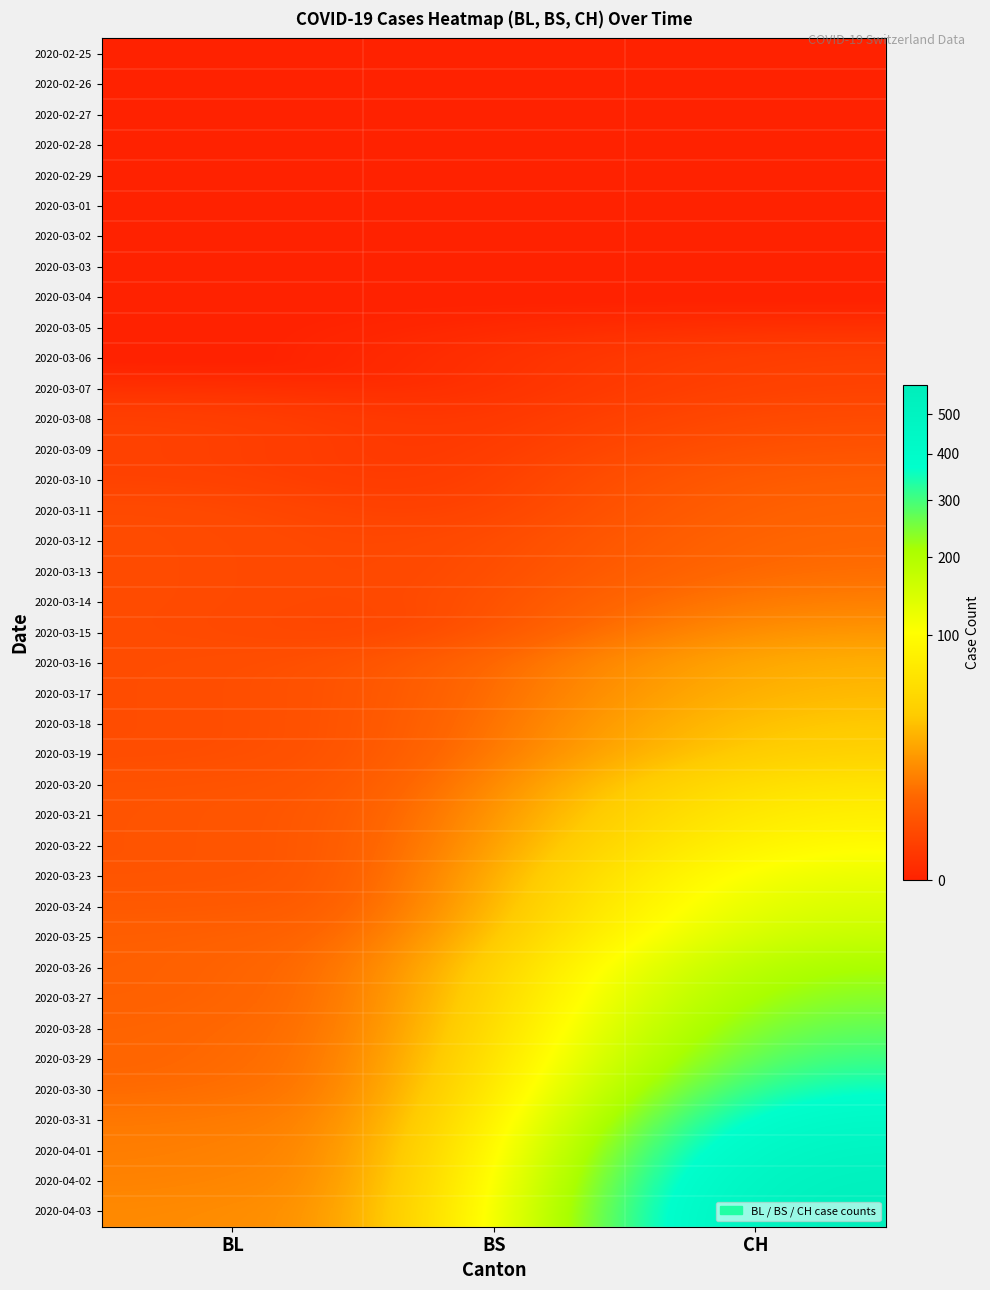

Reading right to left, list all the values displayed in this chart.

2020-02-25: CH=0	BS=0	BL=0
2020-02-26: CH=0	BS=0	BL=0
2020-02-27: CH=0	BS=0	BL=0
2020-02-28: CH=0	BS=0	BL=0
2020-02-29: CH=0	BS=0	BL=0
2020-03-01: CH=0	BS=0	BL=0
2020-03-02: CH=0	BS=0	BL=0
2020-03-03: CH=0	BS=0	BL=0
2020-03-04: CH=0	BS=0	BL=0
2020-03-05: CH=0	BS=0	BL=0
2020-03-06: CH=1	BS=0	BL=0
2020-03-07: CH=1	BS=0	BL=0
2020-03-08: CH=2	BS=0	BL=1
2020-03-09: CH=3	BS=0	BL=1
2020-03-10: CH=5	BS=0	BL=1
2020-03-11: CH=6	BS=0	BL=2
2020-03-12: CH=7	BS=1	BL=2
2020-03-13: CH=8	BS=1	BL=2
2020-03-14: CH=12	BS=1	BL=2
2020-03-15: CH=18	BS=0	BL=2
2020-03-16: CH=27	BS=4	BL=2
2020-03-17: CH=30	BS=4	BL=2
2020-03-18: CH=38	BS=4	BL=2
2020-03-19: CH=44	BS=4	BL=2
2020-03-20: CH=67	BS=4	BL=3
2020-03-21: CH=83	BS=5	BL=3
2020-03-22: CH=101	BS=5	BL=3
2020-03-23: CH=130	BS=5	BL=3
2020-03-24: CH=150	BS=5	BL=4
2020-03-25: CH=175	BS=8	BL=5
2020-03-26: CH=221	BS=12	BL=5
2020-03-27: CH=248	BS=13	BL=5
2020-03-28: CH=284	BS=13	BL=6
2020-03-29: CH=317	BS=15	BL=6
2020-03-30: CH=371	BS=15	BL=7
2020-03-31: CH=442	BS=16	BL=10
2020-04-01: CH=503	BS=18	BL=11
2020-04-02: CH=551	BS=19	BL=12
2020-04-03: CH=582	BS=21	BL=14